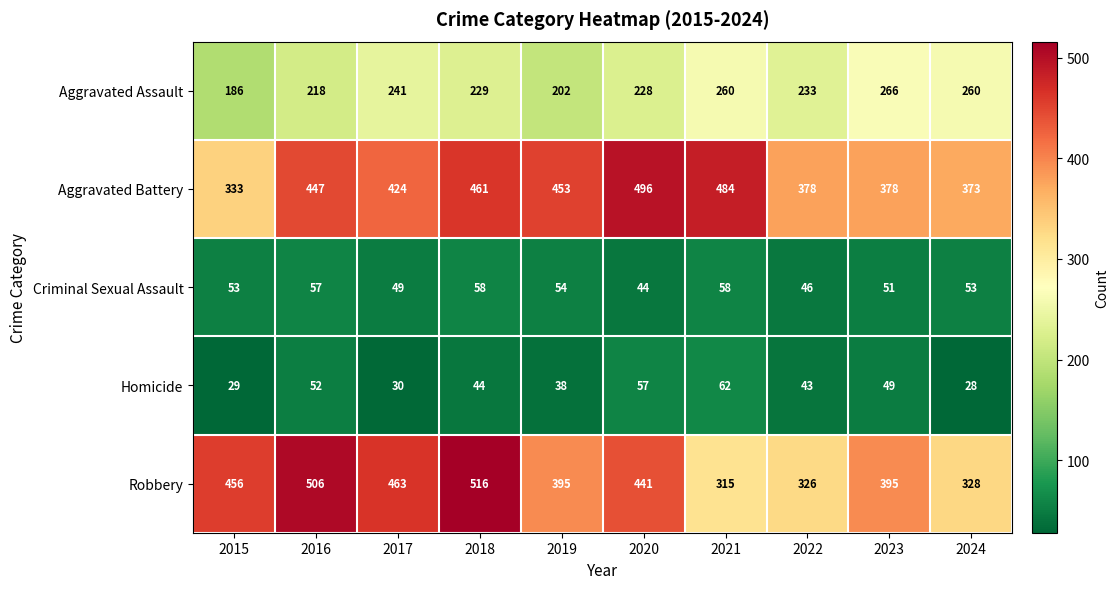

Which series has the largest total across all categories?

Aggravated Battery